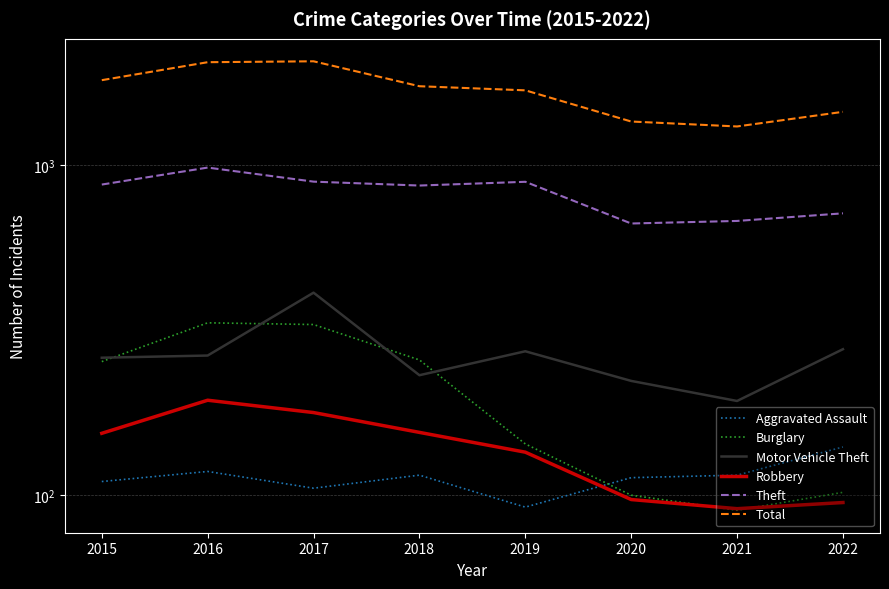

What is the maximum value shown in the chart?

2066